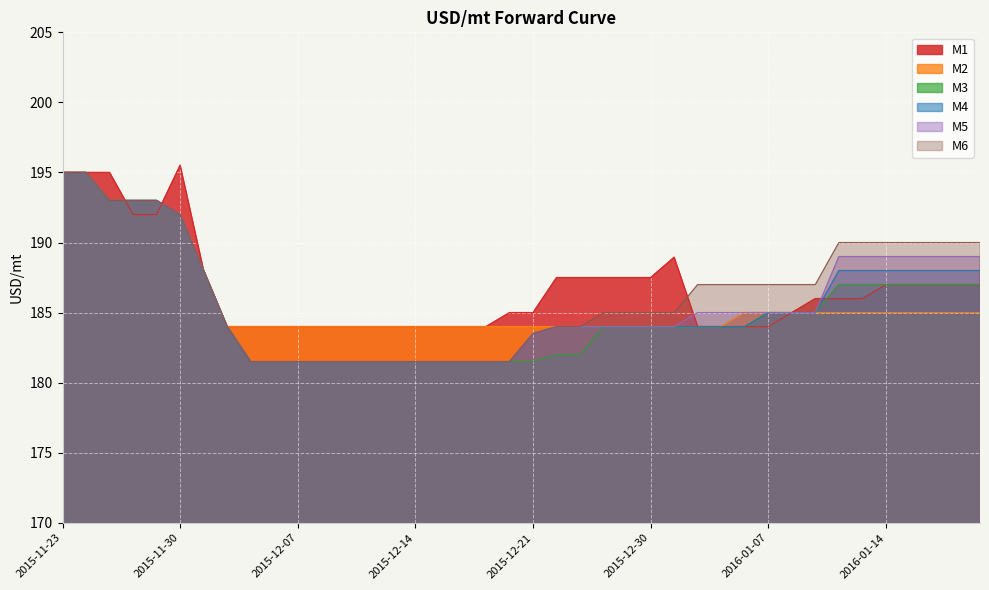

Reading right to left, transcribe all the data shown in this chart.

M1: 187.0	187.0	187.0	187.0	187.0	186.0	186.0	186.0	185.0	184.0	184.0	184.0	184.0	188.9	187.5	187.5	187.5	187.5	187.5	185.0	185.0	184.0	184.0	184.0	184.0	184.0	184.0	184.0	184.0	184.0	184.0	184.0	184.0	188.0	195.5	192.0	192.0	195.0	195.0	195.0
M2: 185.0	185.0	185.0	185.0	185.0	185.0	185.0	185.0	185.0	185.0	185.0	184.0	184.0	184.0	184.0	184.0	184.0	184.0	184.0	184.0	184.0	184.0	184.0	184.0	184.0	184.0	184.0	184.0	184.0	184.0	184.0	184.0	184.0	188.0	192.0	193.0	193.0	193.0	195.0	195.0
M3: 187.0	187.0	187.0	187.0	187.0	187.0	187.0	185.0	185.0	185.0	184.0	184.0	184.0	184.0	184.0	184.0	184.0	182.0	182.0	181.5	181.5	181.5	181.5	181.5	181.5	181.5	181.5	181.5	181.5	181.5	181.5	181.5	184.0	188.0	192.0	193.0	193.0	193.0	195.0	195.0
M4: 188.0	188.0	188.0	188.0	188.0	188.0	188.0	185.0	185.0	185.0	184.0	184.0	184.0	184.0	184.0	184.0	184.0	184.0	184.0	183.5	181.5	181.5	181.5	181.5	181.5	181.5	181.5	181.5	181.5	181.5	181.5	181.5	184.0	188.0	192.0	193.0	193.0	193.0	195.0	195.0
M5: 189.0	189.0	189.0	189.0	189.0	189.0	189.0	185.0	185.0	185.0	185.0	185.0	185.0	184.0	184.0	184.0	184.0	184.0	184.0	183.5	181.5	181.5	181.5	181.5	181.5	181.5	181.5	181.5	181.5	181.5	181.5	181.5	184.0	188.0	192.0	193.0	193.0	193.0	195.0	195.0
M6: 190.0	190.0	190.0	190.0	190.0	190.0	190.0	187.0	187.0	187.0	187.0	187.0	187.0	185.0	185.0	185.0	185.0	184.0	184.0	183.5	181.5	181.5	181.5	181.5	181.5	181.5	181.5	181.5	181.5	181.5	181.5	181.5	184.0	188.0	192.0	193.0	193.0	193.0	195.0	195.0